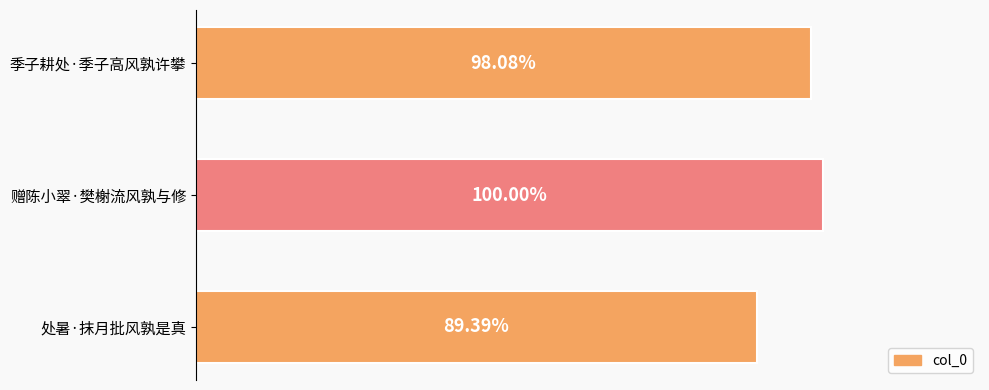

Does the chart contain any negative values?

No